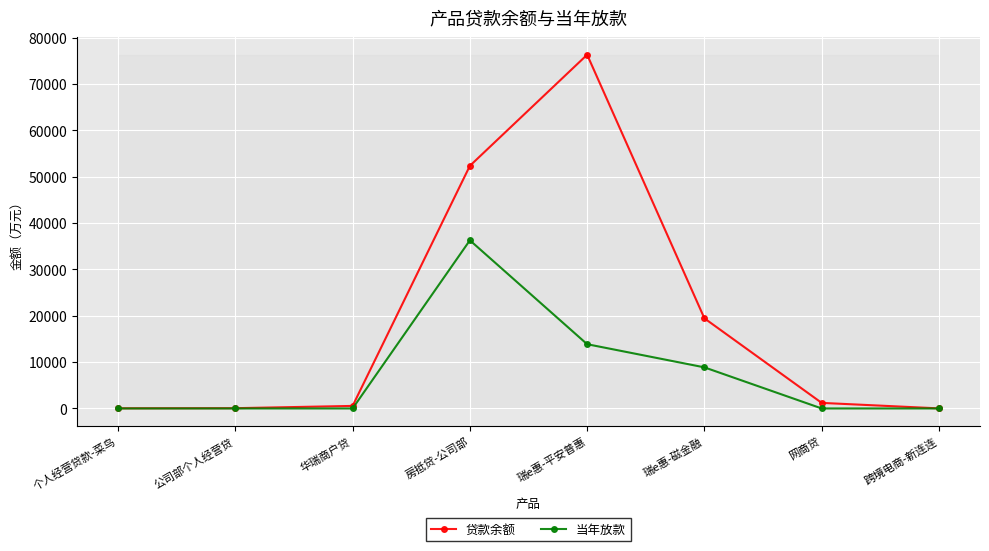

The 贷款余额 series shows 135490.6 at 瑞e惠-平安普惠. True or false?

False